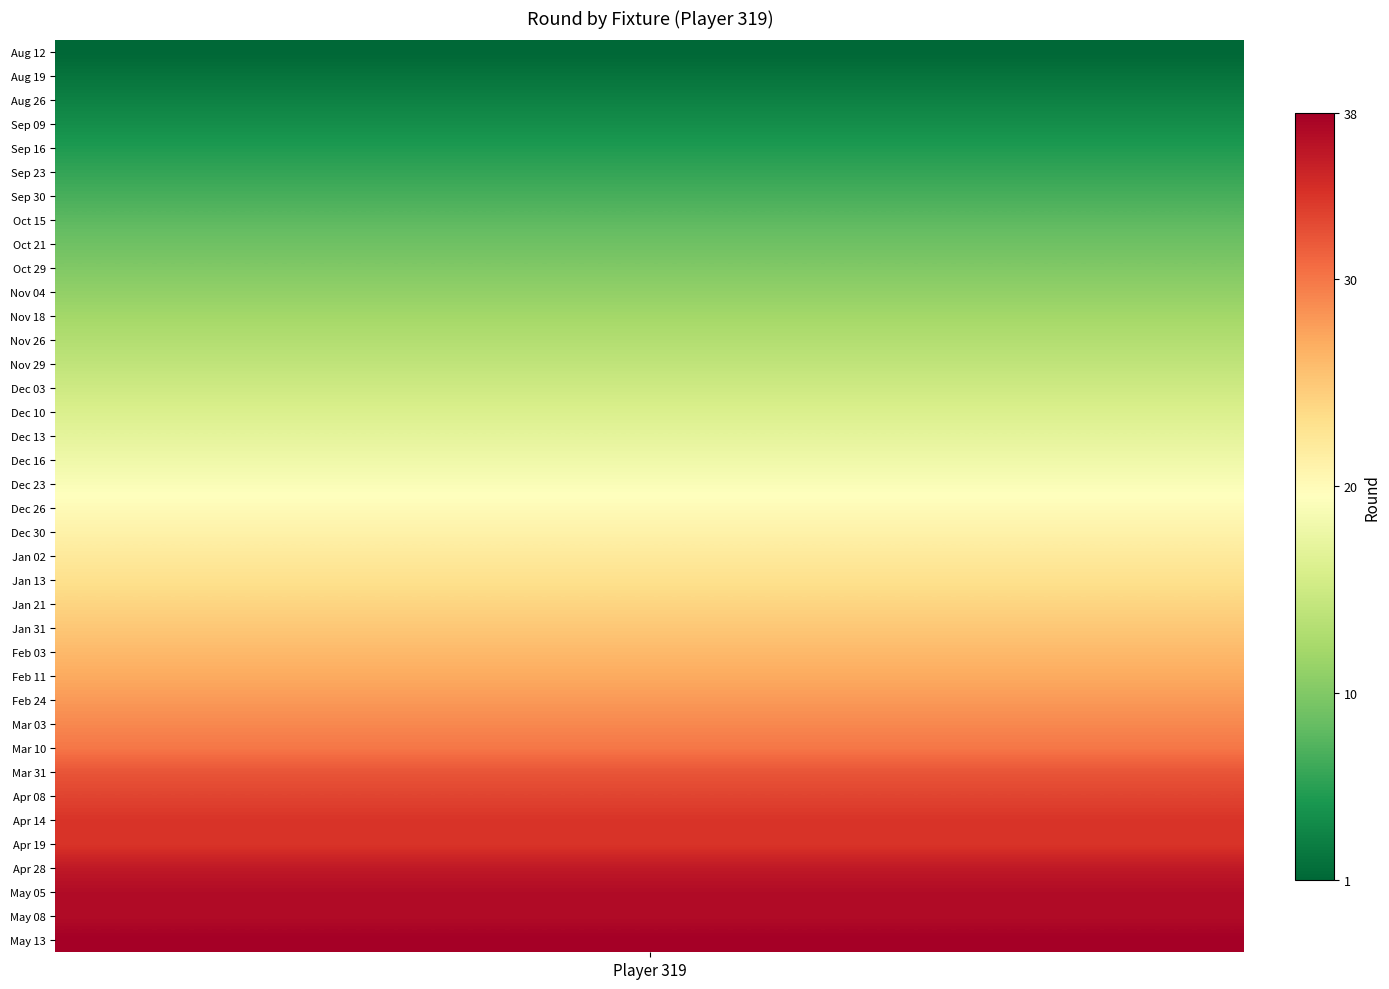

How many values are below 20?

19